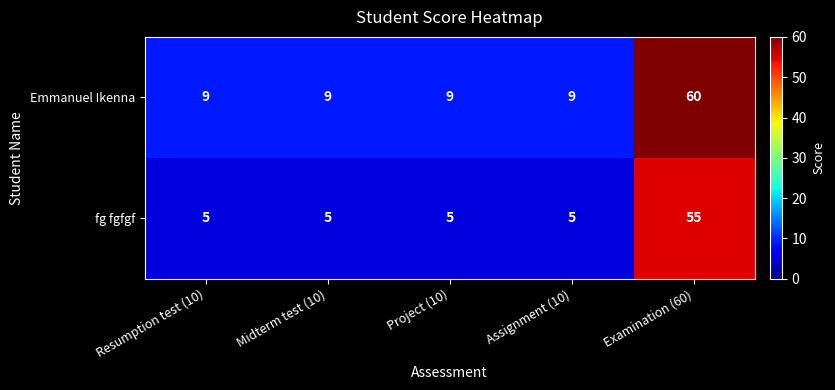

Reading left to right, transcribe all the data shown in this chart.

Emmanuel Ikenna: Resumption test (10)=9	Midterm test (10)=9	Project (10)=9	Assignment (10)=9	Examination (60)=60
fg fgfgf: Resumption test (10)=5	Midterm test (10)=5	Project (10)=5	Assignment (10)=5	Examination (60)=55